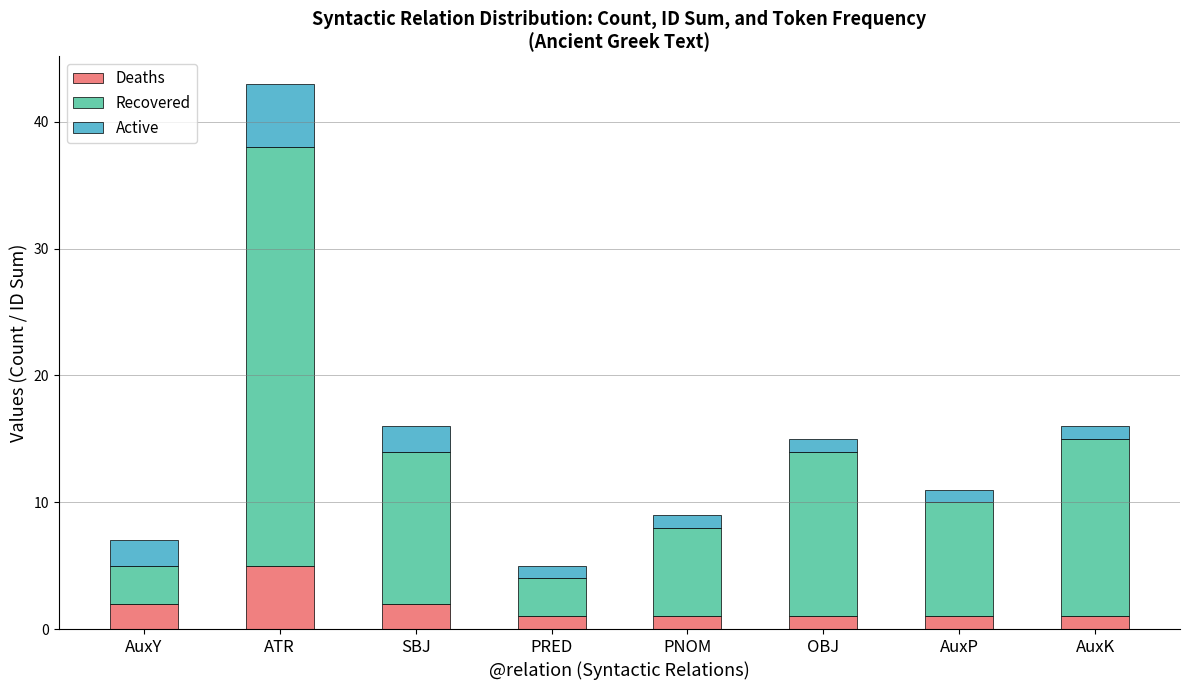

The Deaths series shows 1 at PRED. True or false?

True